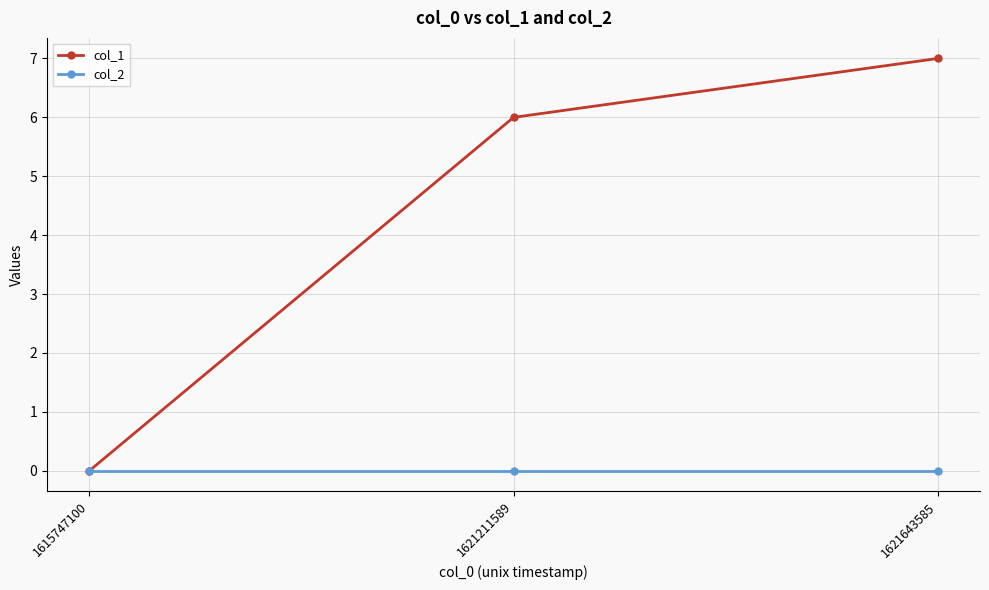

Reading right to left, transcribe all the data shown in this chart.

col_1: 1621643585=7	1621211589=6	1615747100=0
col_2: 1621643585=0	1621211589=0	1615747100=0